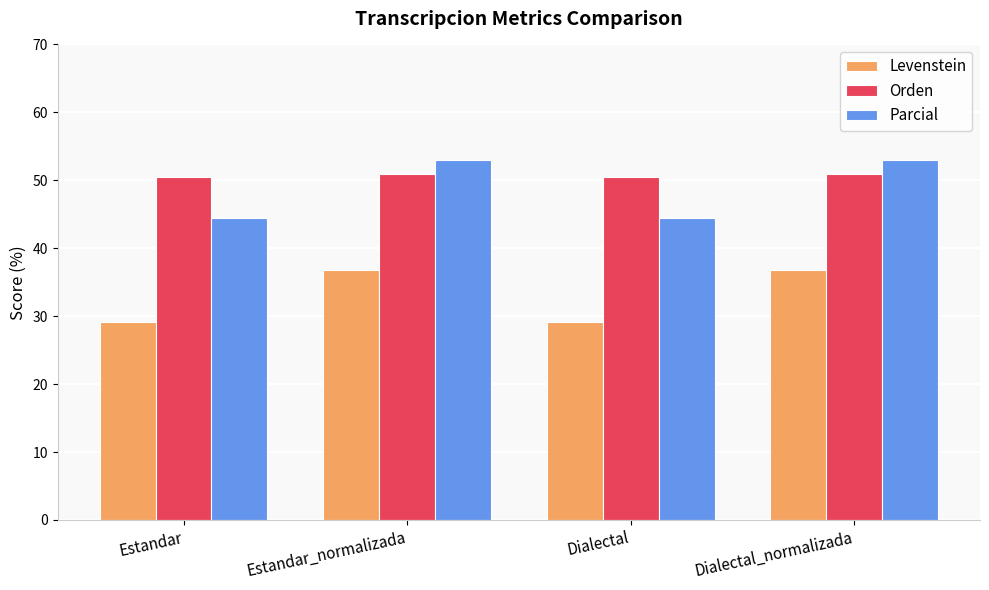

Which series has the largest range (max minus min)?

Parcial